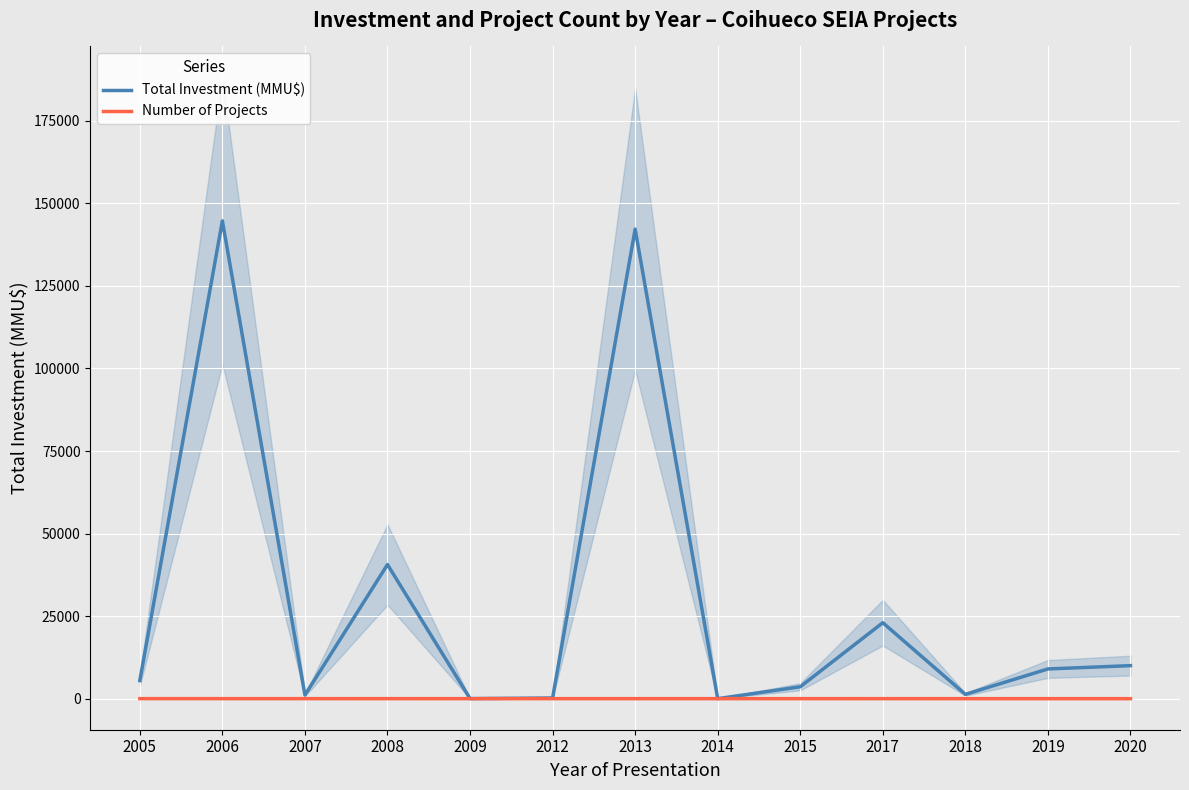

Is the value of Total Investment (MMU$) at 2015 greater than the value of Number of Projects at 2013?

Yes